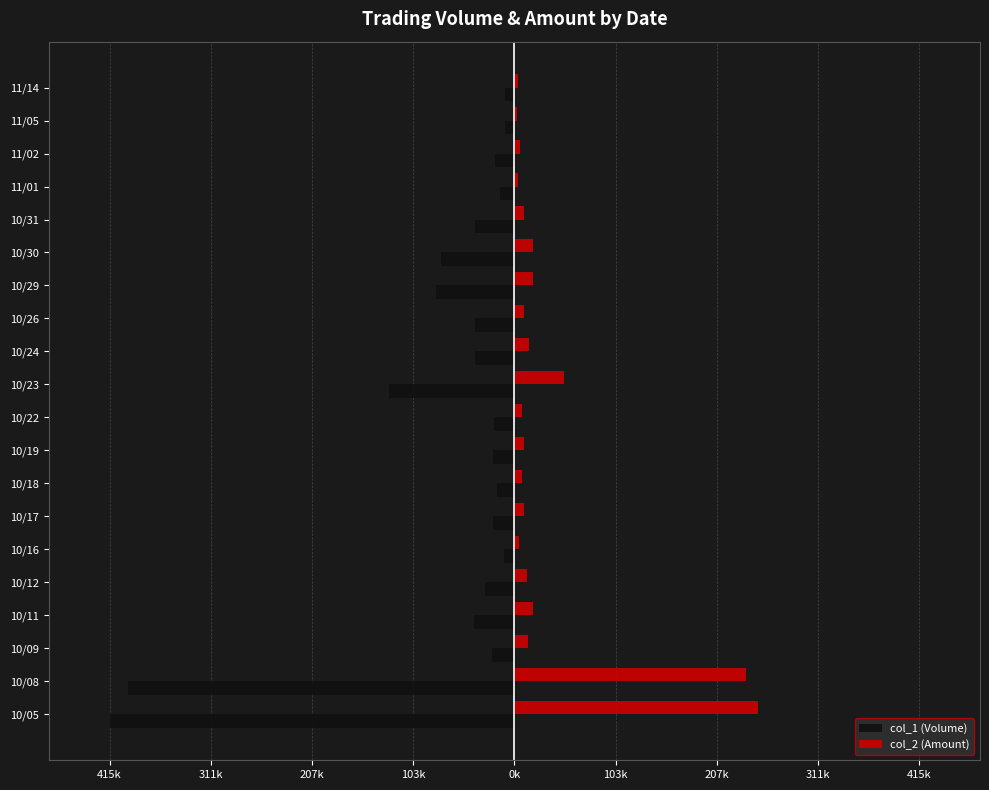

What are all the series names shown in the legend?

col_1 (Volume), col_2 (Amount)